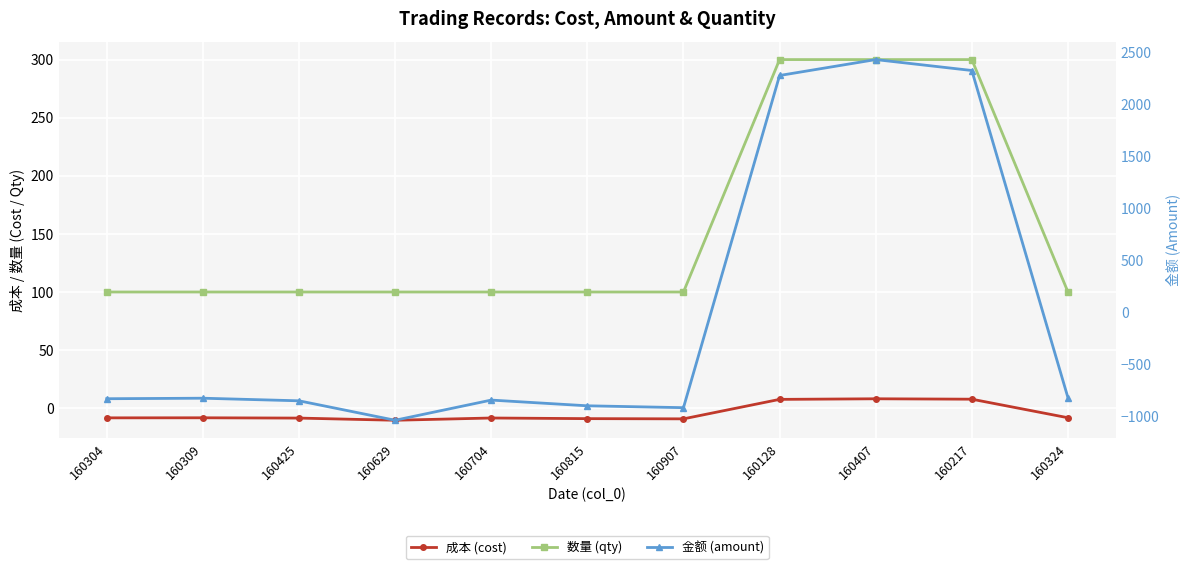

What is the label of the 9th point from the left?

160407